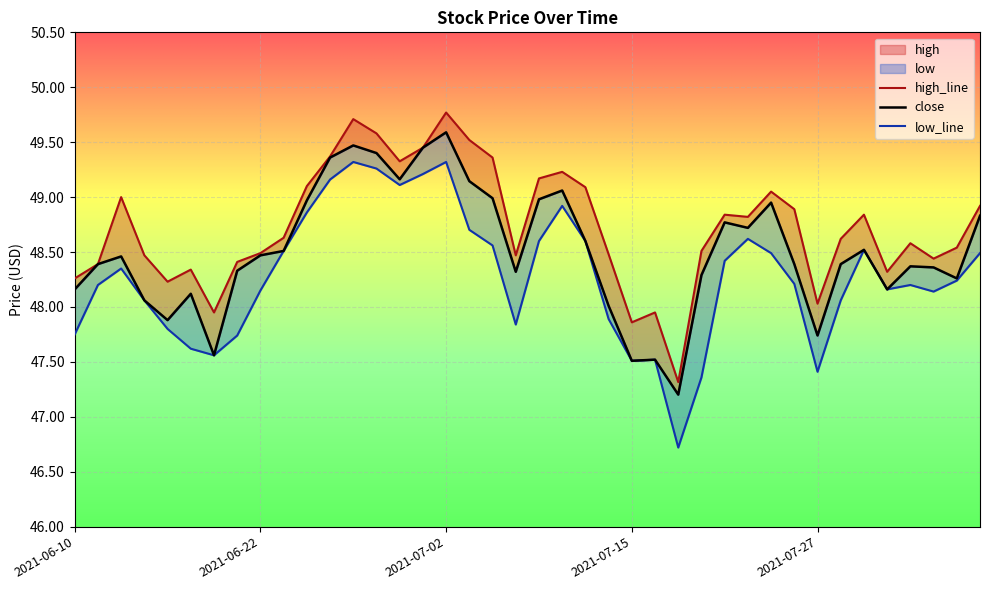

List the series in order of their peak value, lowest first.

low, close, high